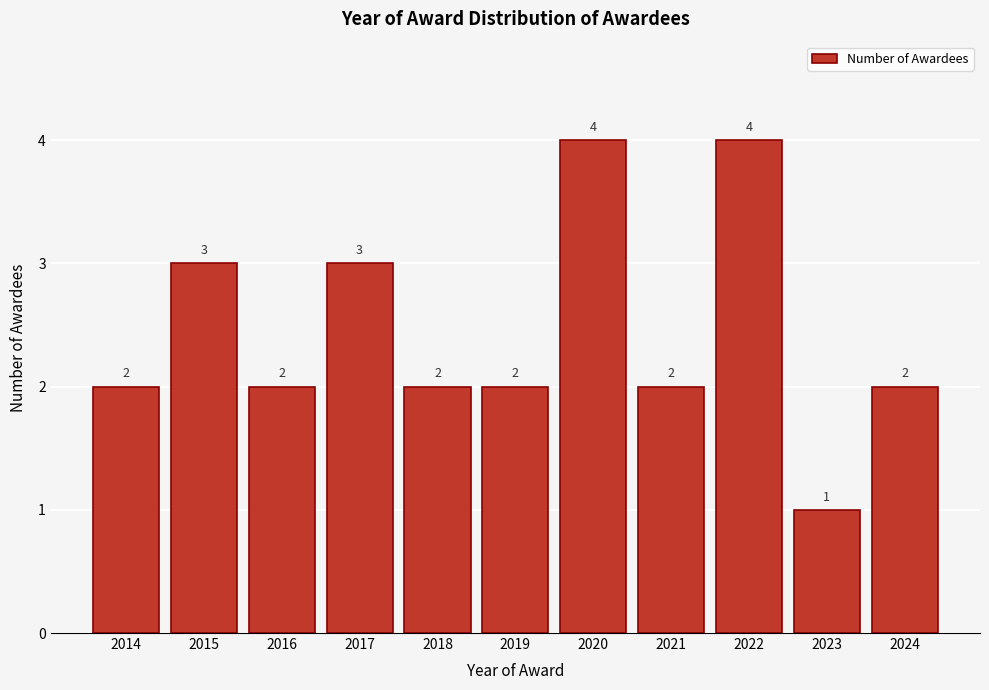

Reading left to right, list all the values displayed in this chart.

2	3	2	3	2	2	4	2	4	1	2